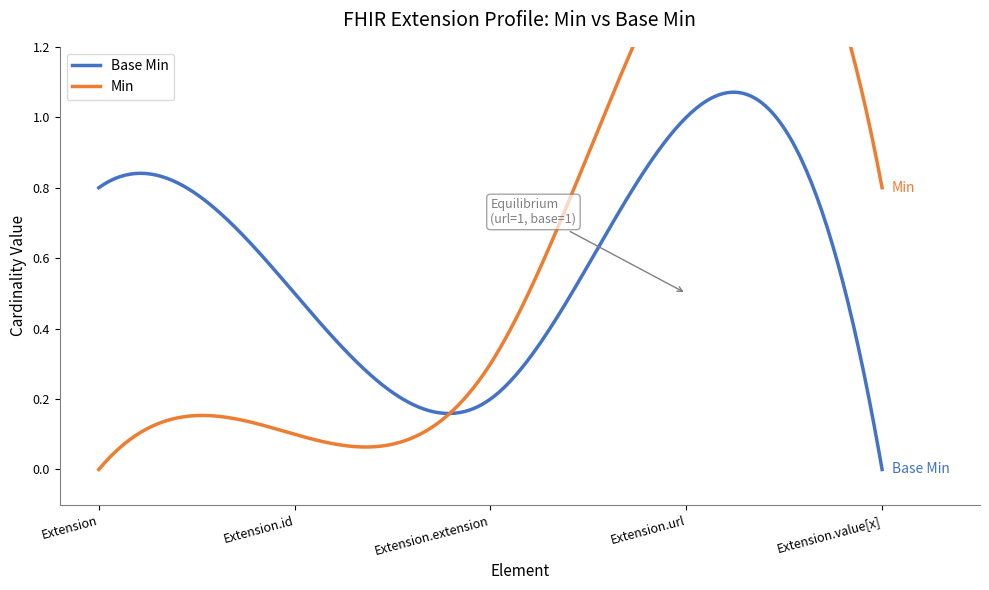

What is the label of the 4th point from the right?

Extension.id